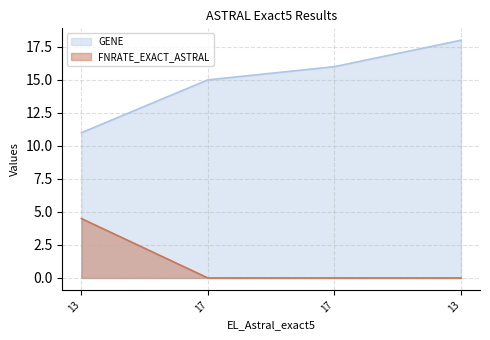

The value of GENE at 17 is 8.4. True or false?

False